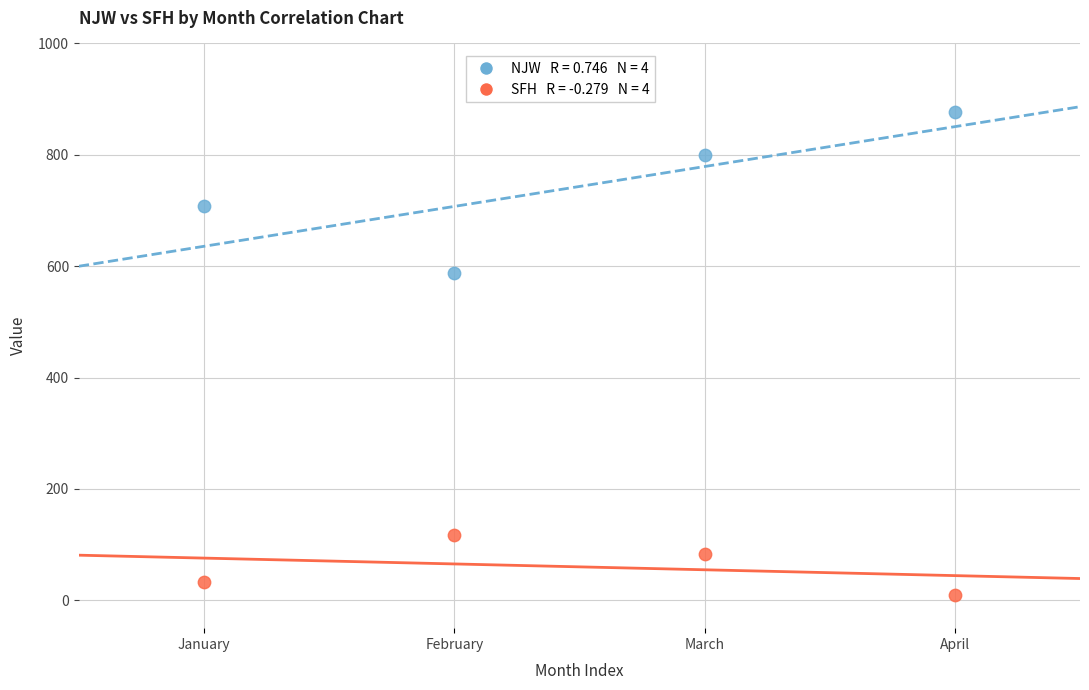

Across all data points, what is the average X value?

2.5